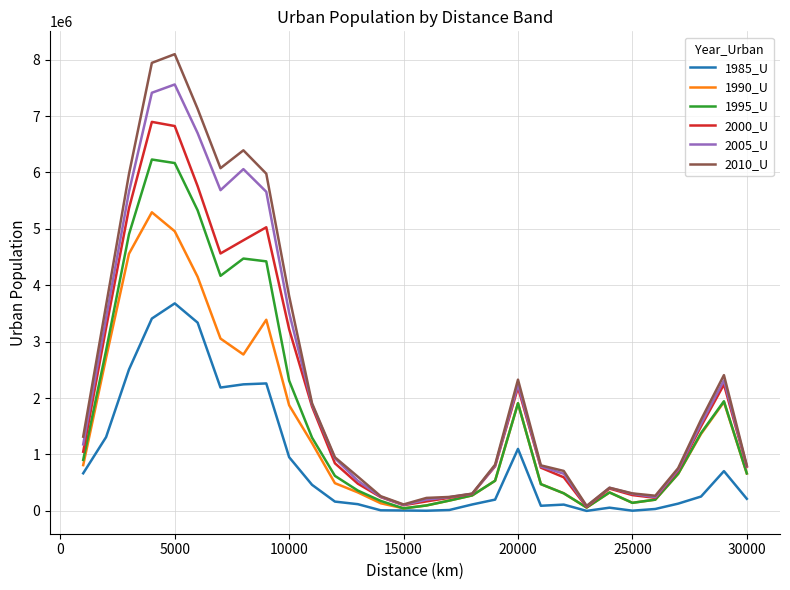

What is the maximum value shown in the chart?

8096973